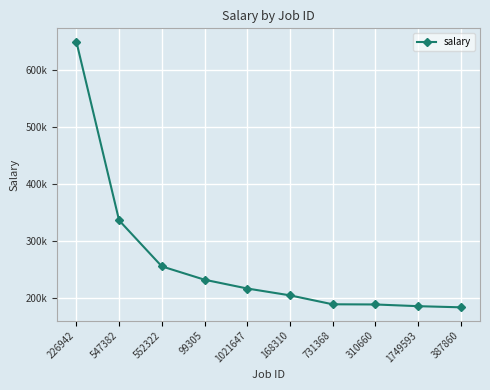

Is this an area chart (filled region under the line)?

No